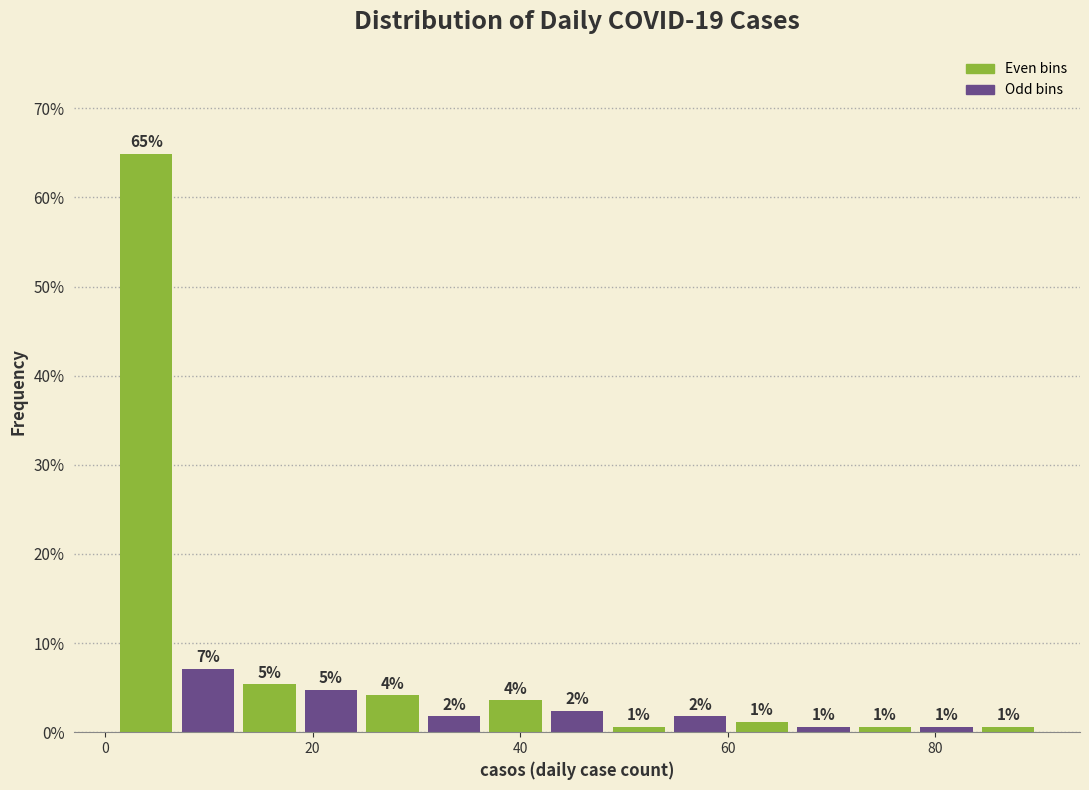

Read against the x-axis, roughly where is the centre of the tallest bar?

4